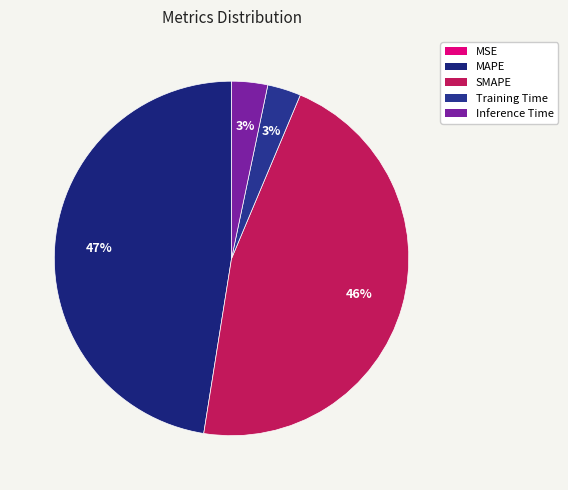

To the nearest percent, what is the combined percentage of Training Time and Inference Time?

6%